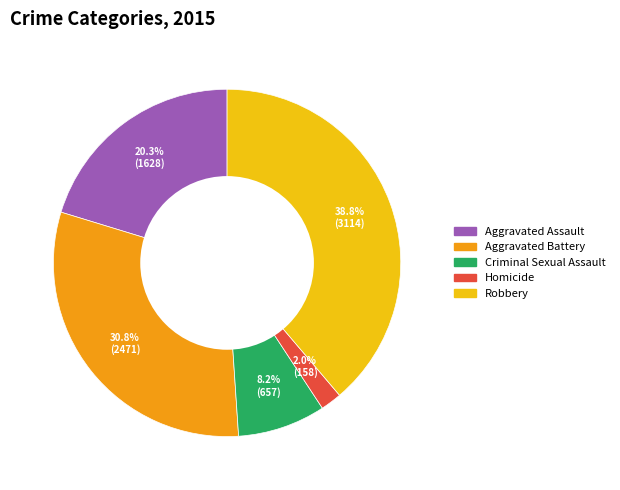

Rank the categories by value from lowest to highest.

Homicide, Criminal Sexual Assault, Aggravated Assault, Aggravated Battery, Robbery